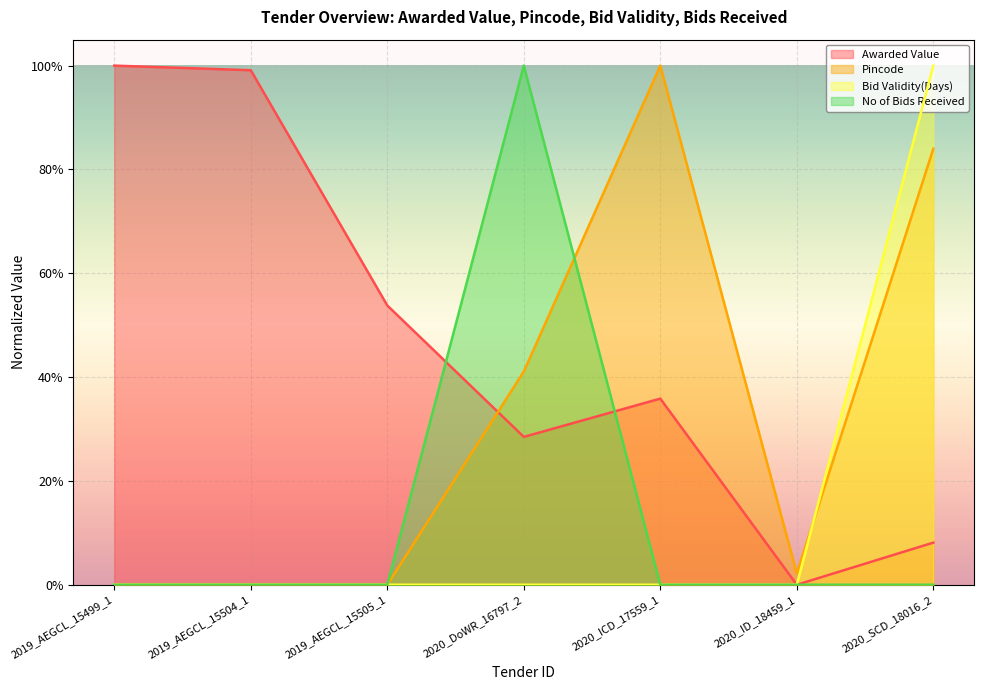

Rank the categories by No of Bids Received value from lowest to highest.

2019_AEGCL_15499_1, 2019_AEGCL_15504_1, 2019_AEGCL_15505_1, 2020_ICD_17559_1, 2020_ID_18459_1, 2020_SCD_18016_2, 2020_DoWR_16797_2